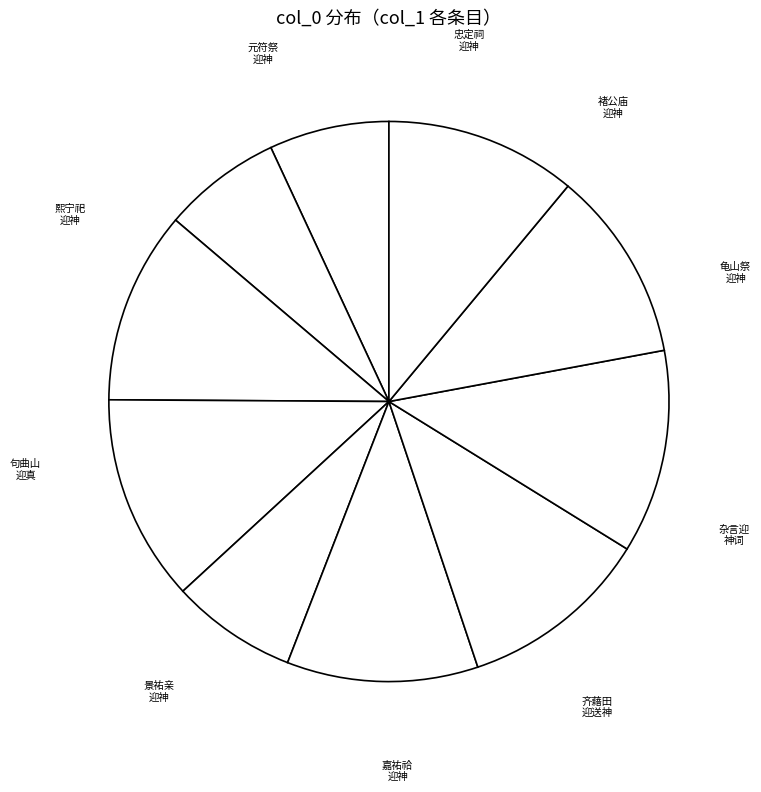

To the nearest percent, what is the difference between the largest and smallest slice percentages?

5%